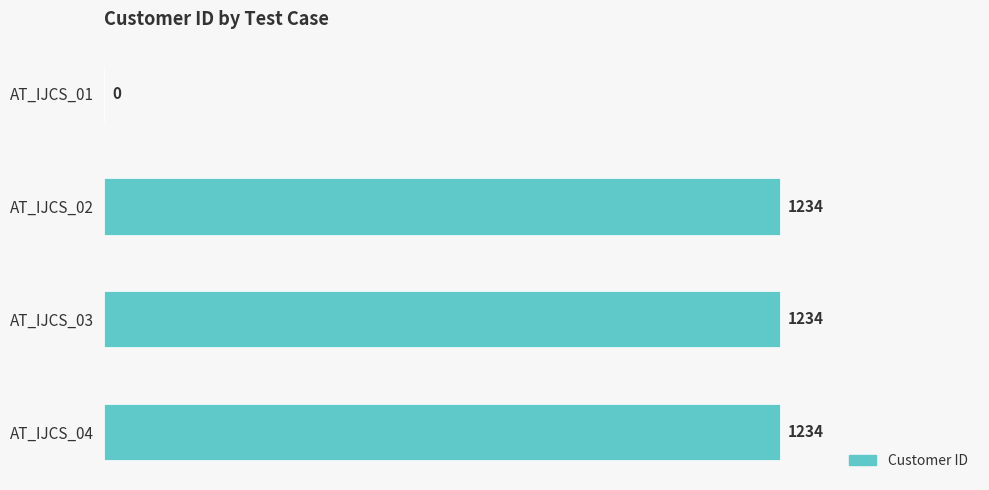

What is the sum of all values?

3702